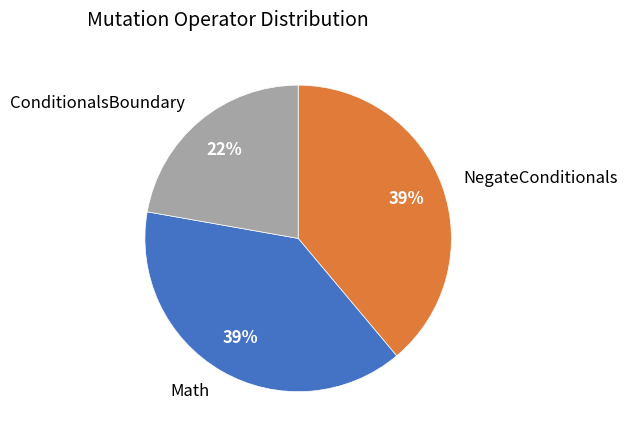

Does Math represent more than half of the total?

No